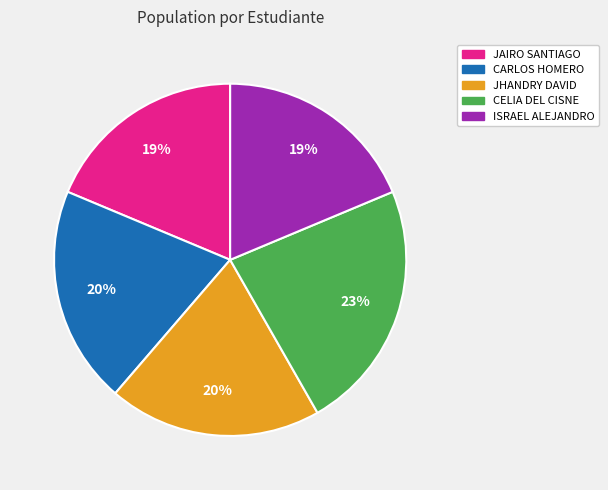

What is the largest slice in the pie chart?

CELIA DEL CISNE